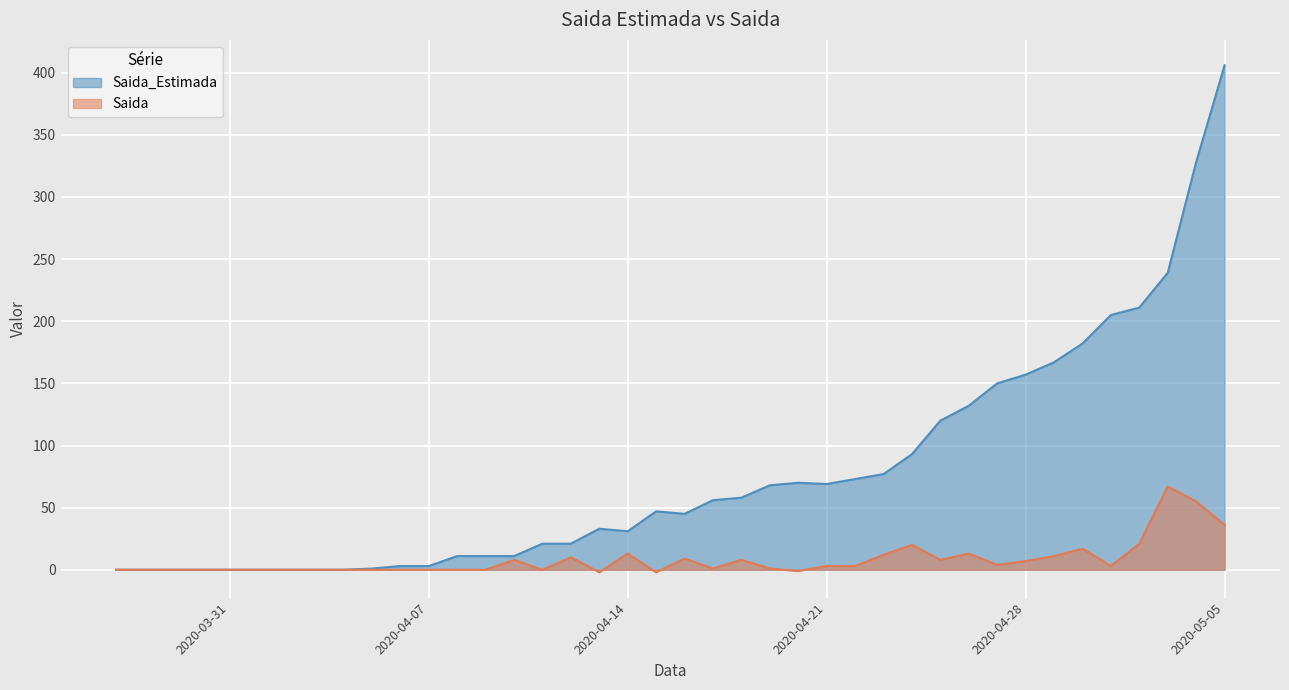

The value of Saida_Estimada at 2020-05-01 is 205. True or false?

True